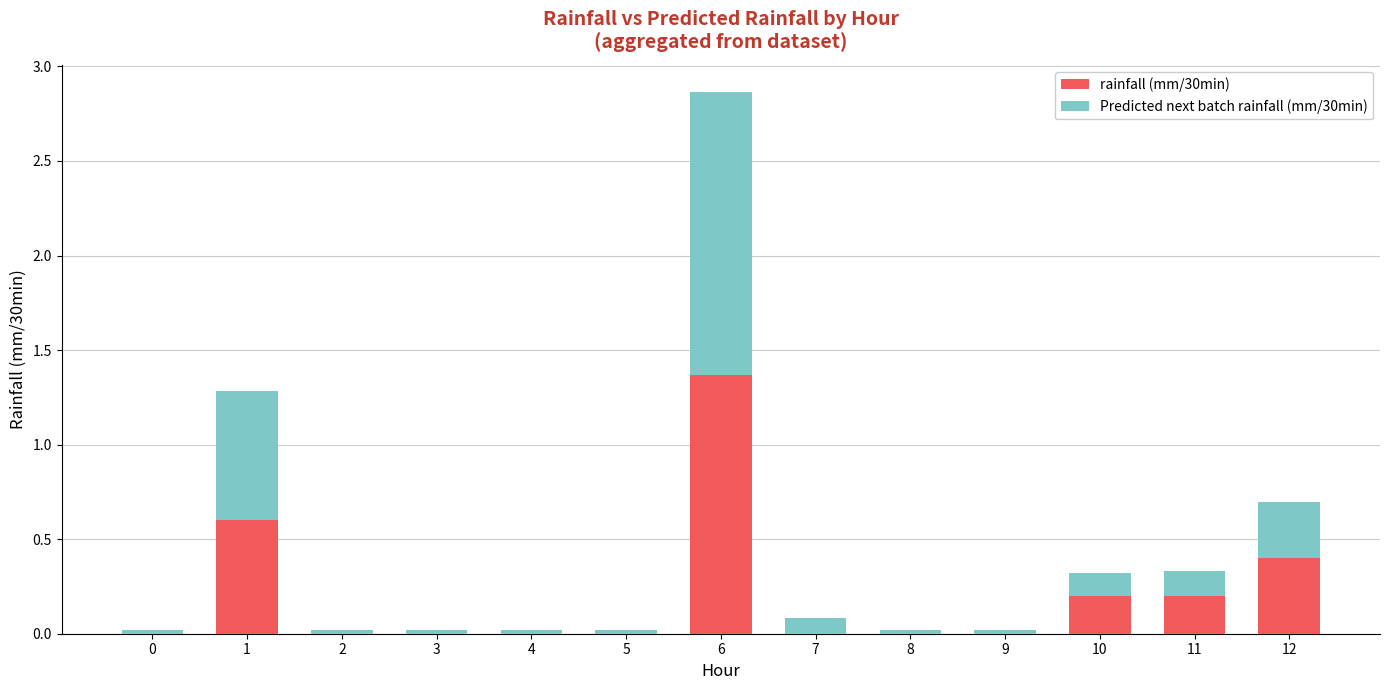

The value of rainfall (mm/30min) at 6 is 1.4. True or false?

True